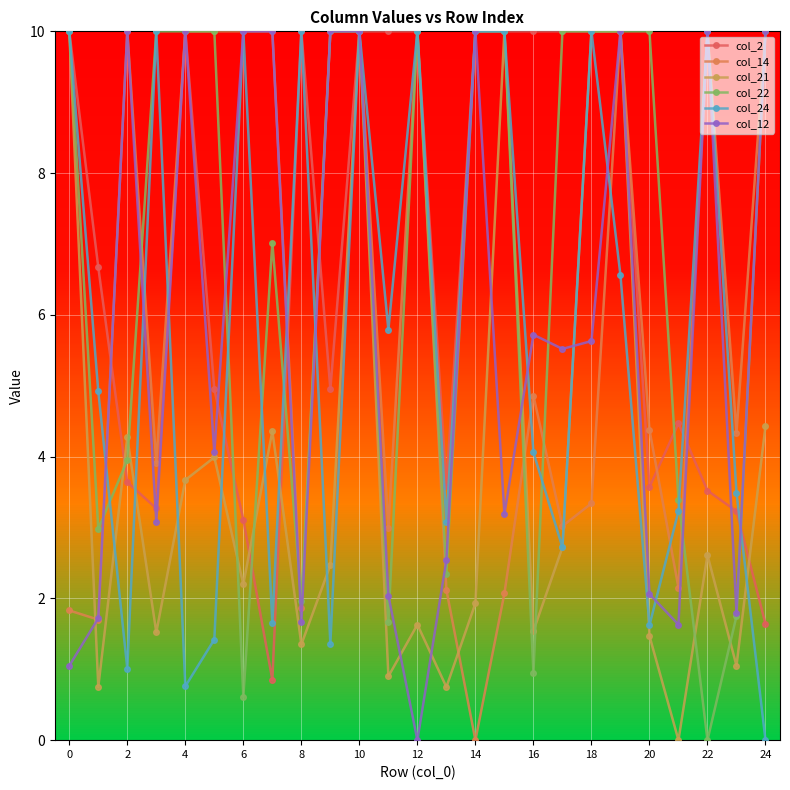

Does the chart display data point markers on the line(s)?

Yes